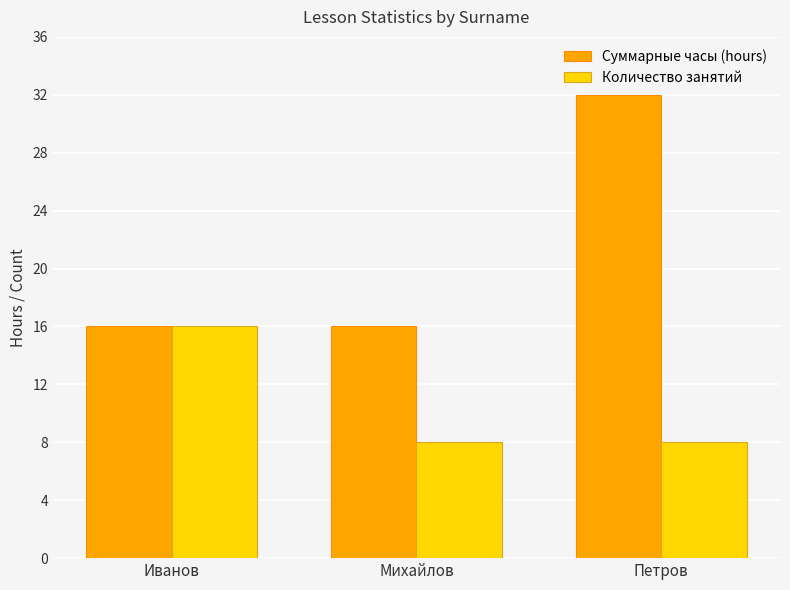

Reading right to left, what are all the values shown in this chart?

Суммарные часы (hours): 32	16	16
Количество занятий: 8	8	16